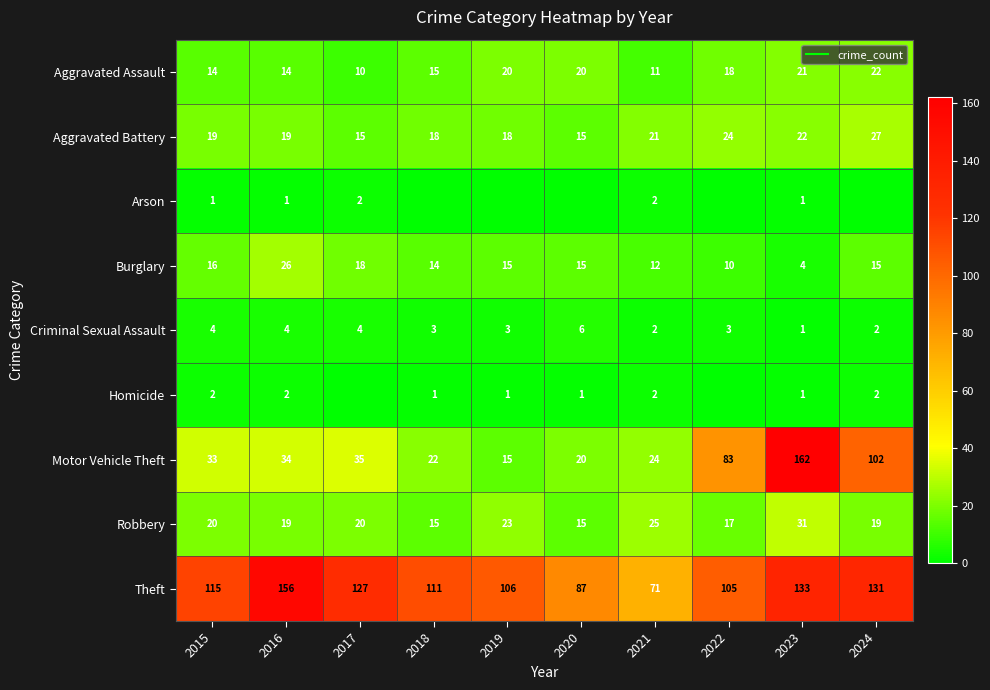

True or false: Robbery has a value of 7 at 2018.

False